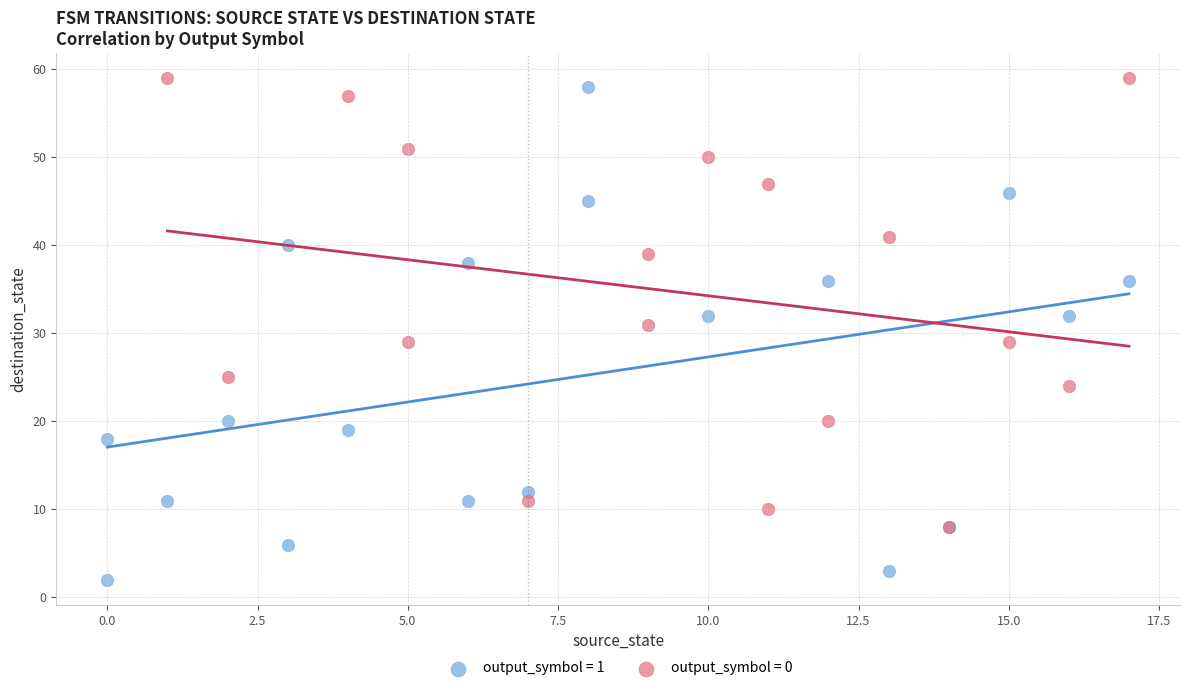

Which series contains the lowest Y value?

output_symbol = 1